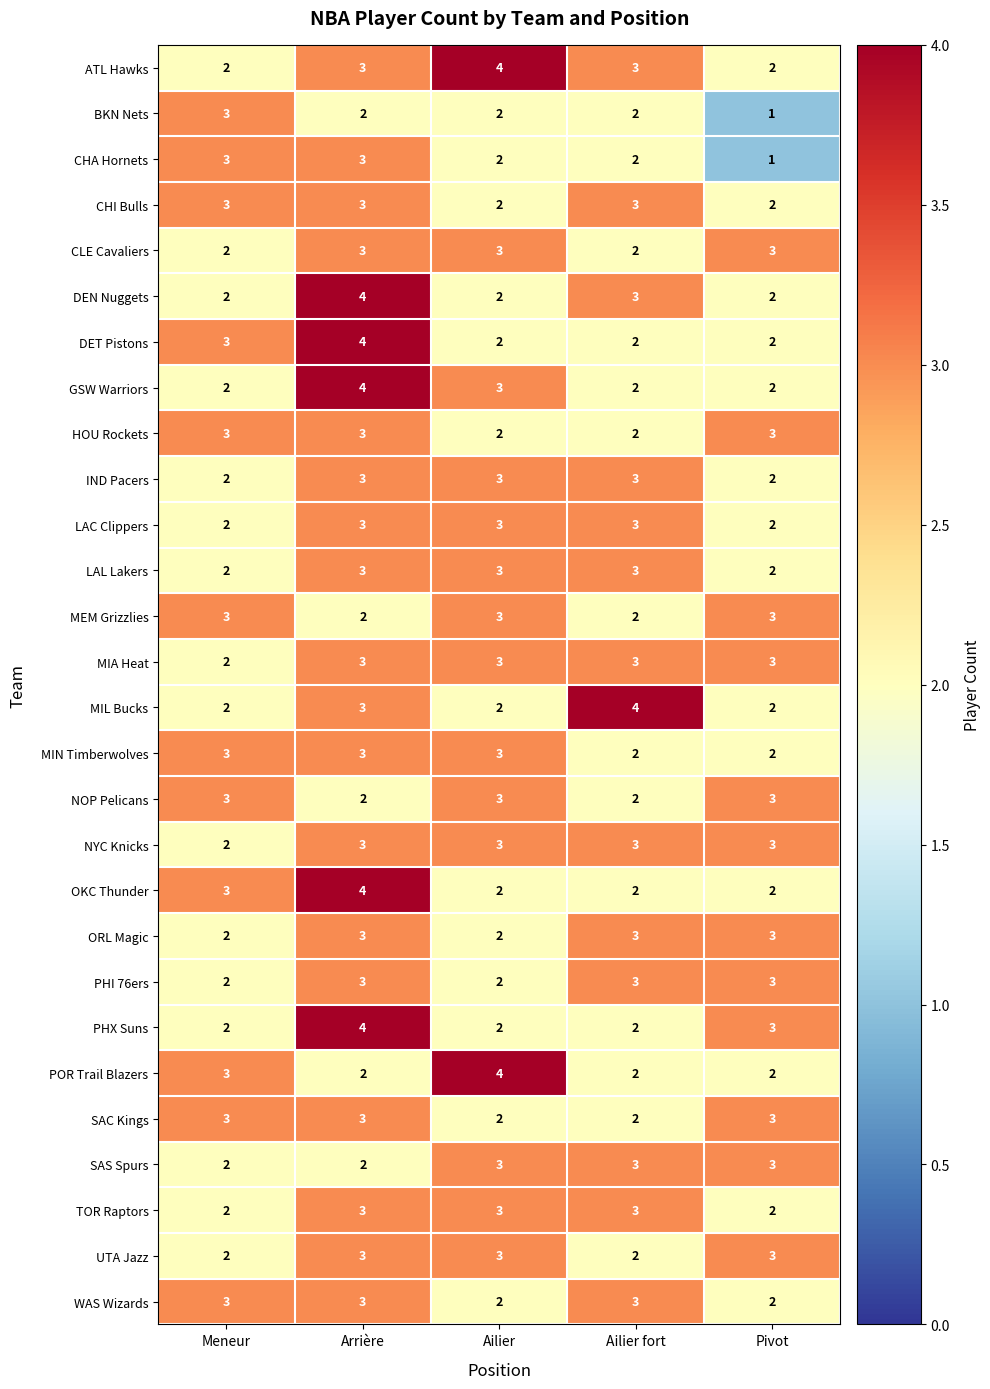

At how many categories does at least one series exceed 2?

5